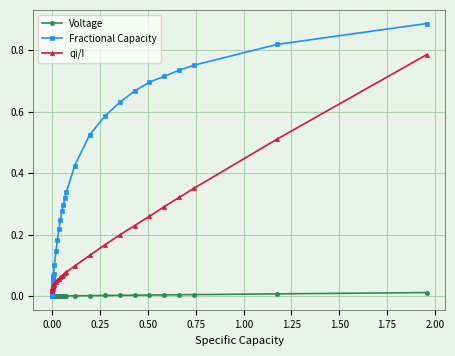

Which series has the largest total across all categories?

Fractional Capacity